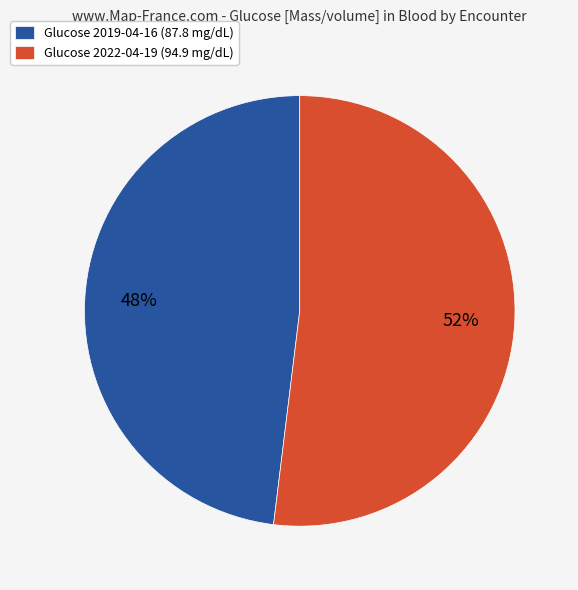

Which slice is the smallest?

Glucose 2019-04-16 (87.8 mg/dL)